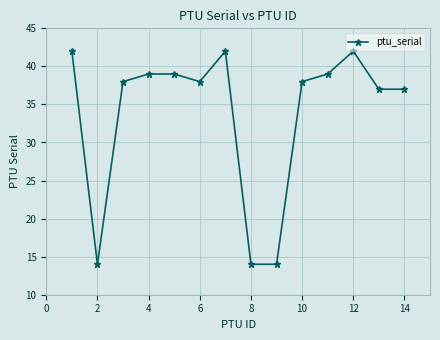

What is the minimum value shown in the chart?

14